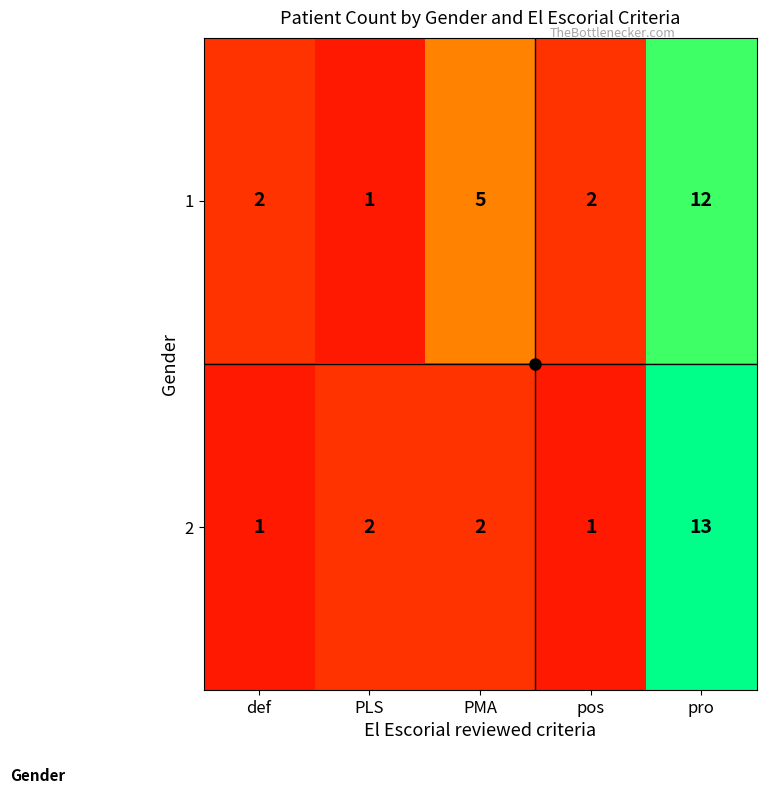

At which label does 2 reach its peak?

pro